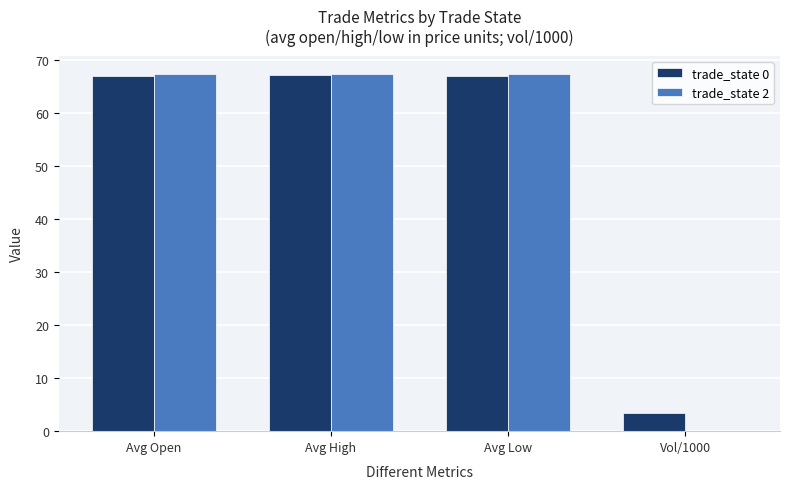

What is the maximum value shown in the chart?

67.5